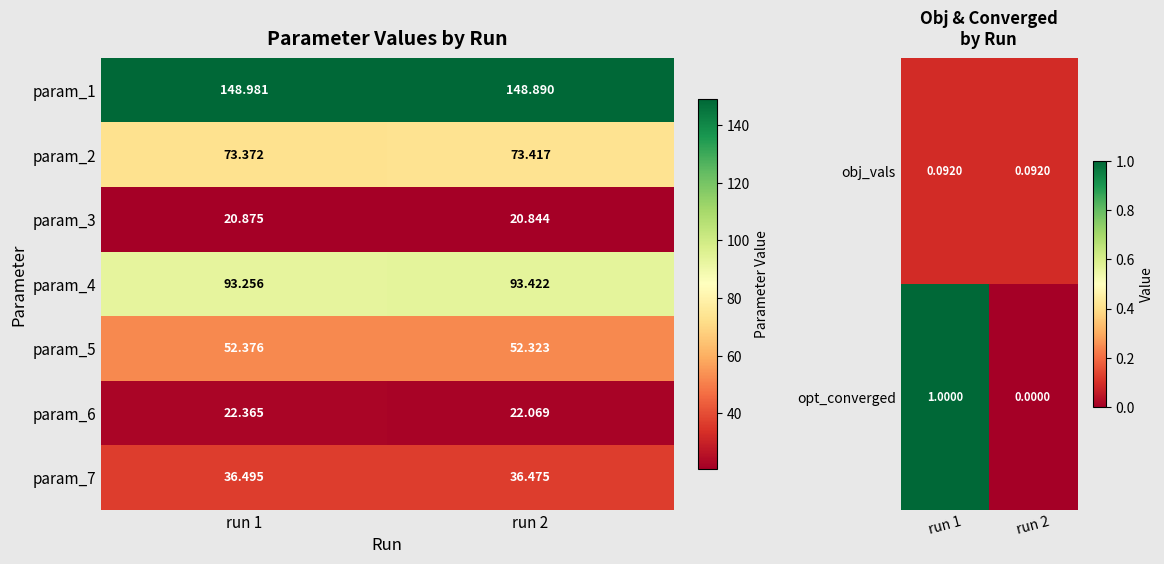

Between run 2 and run 1, which is larger?

run 2